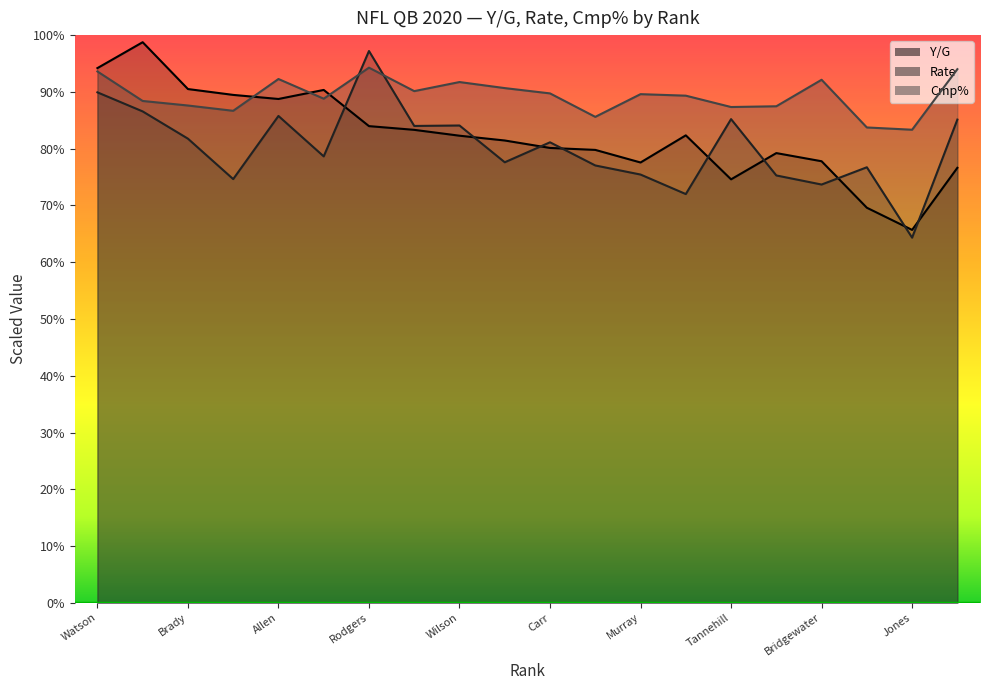

List the series in order of their peak value, lowest first.

Cmp%, Rate, Y/G